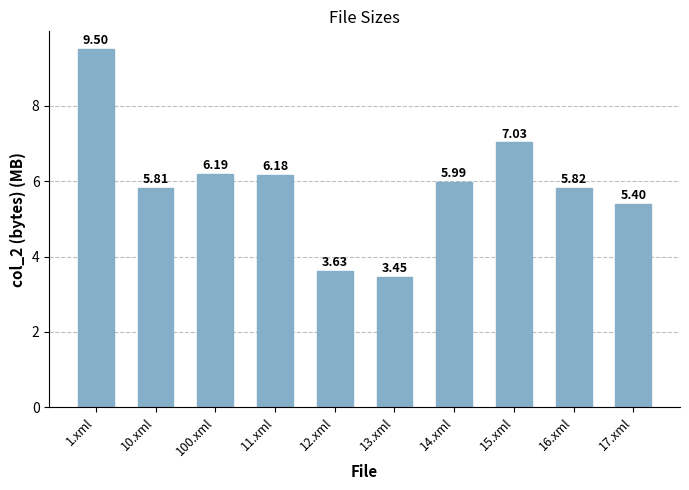

Does the chart contain any negative values?

No